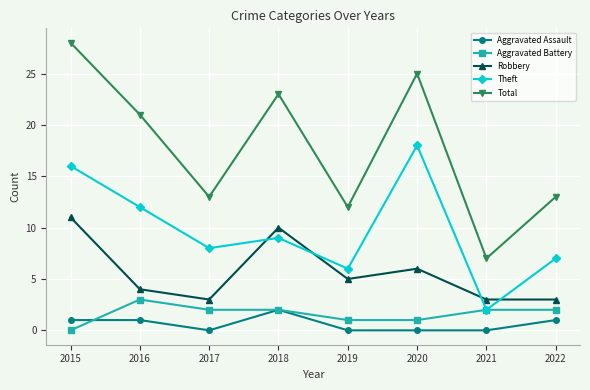

What is the difference between the second highest and minimum values in the Theft series?

14